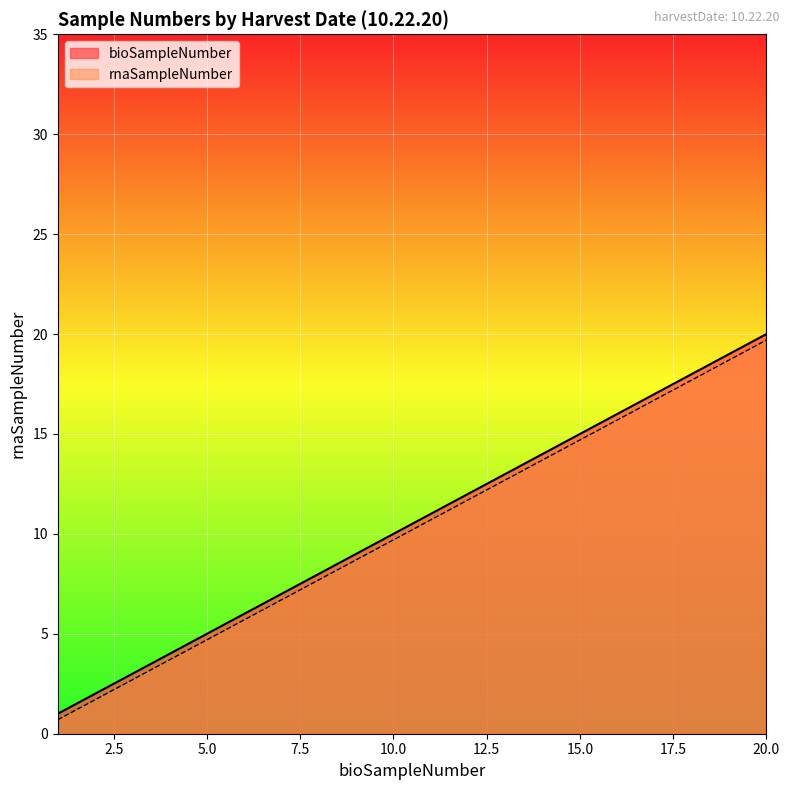

How many data points in rnaSampleNumber are above 10?

10